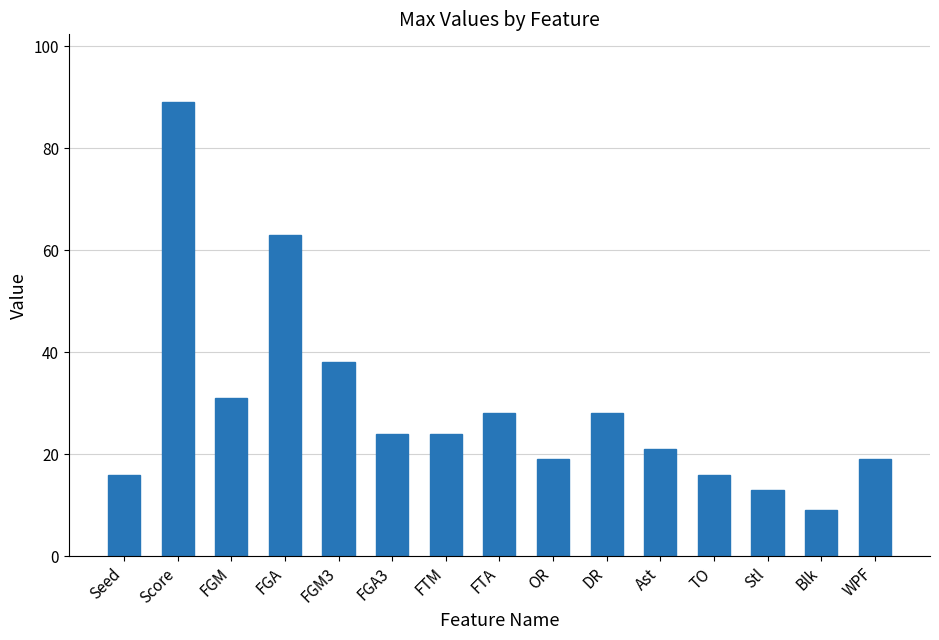

Reading left to right, transcribe all the data shown in this chart.

Seed=16	Score=89	FGM=31	FGA=63	FGM3=38	FGA3=24	FTM=24	FTA=28	OR=19	DR=28	Ast=21	TO=16	Stl=13	Blk=9	WPF=19